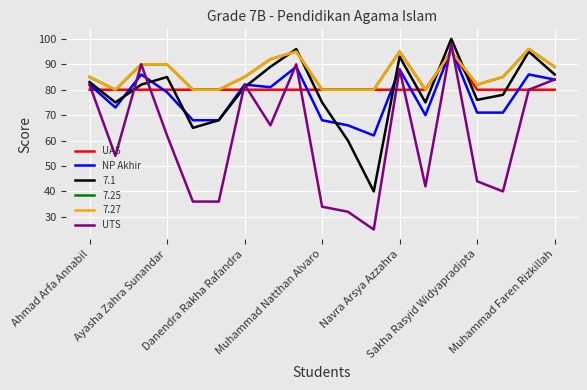

Does the chart display data point markers on the line(s)?

No